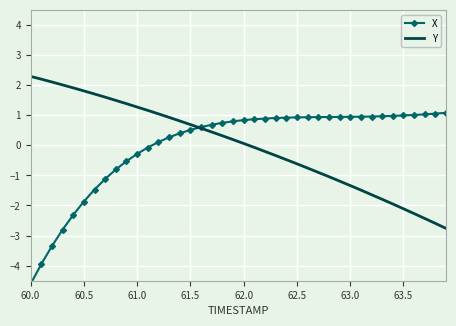

The value of Y at 63.0 is 0.7. True or false?

False